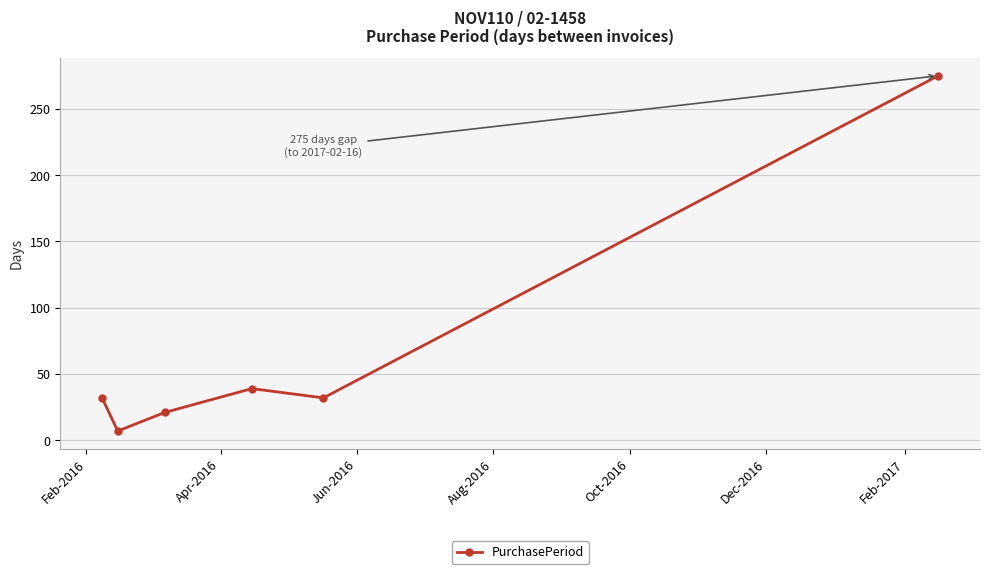

How many series are shown in this chart?

1